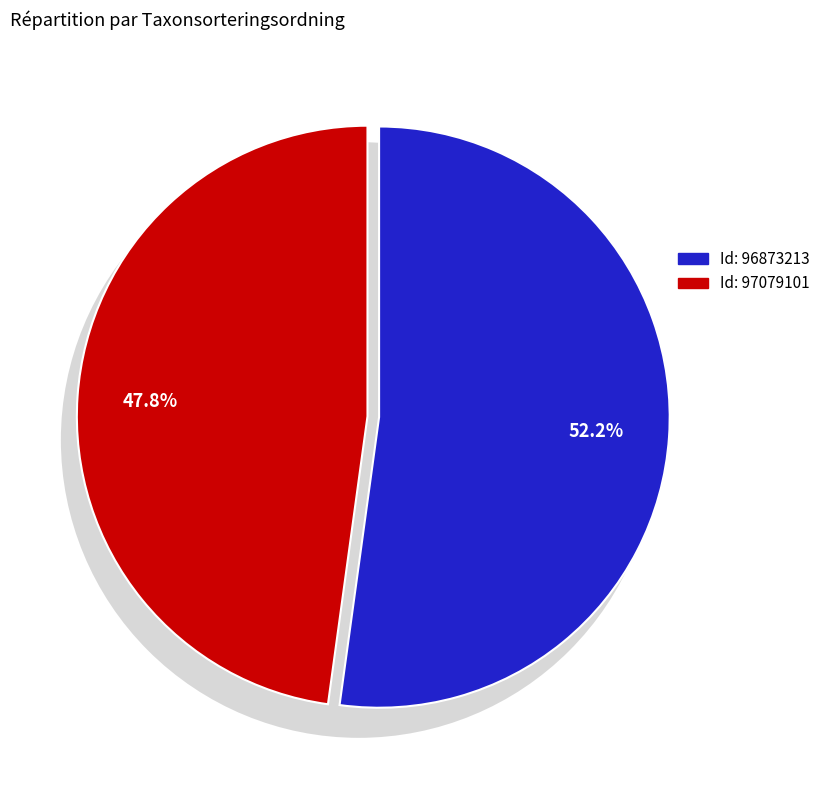

True or false: 96873213 accounts for 41% of the total.

False